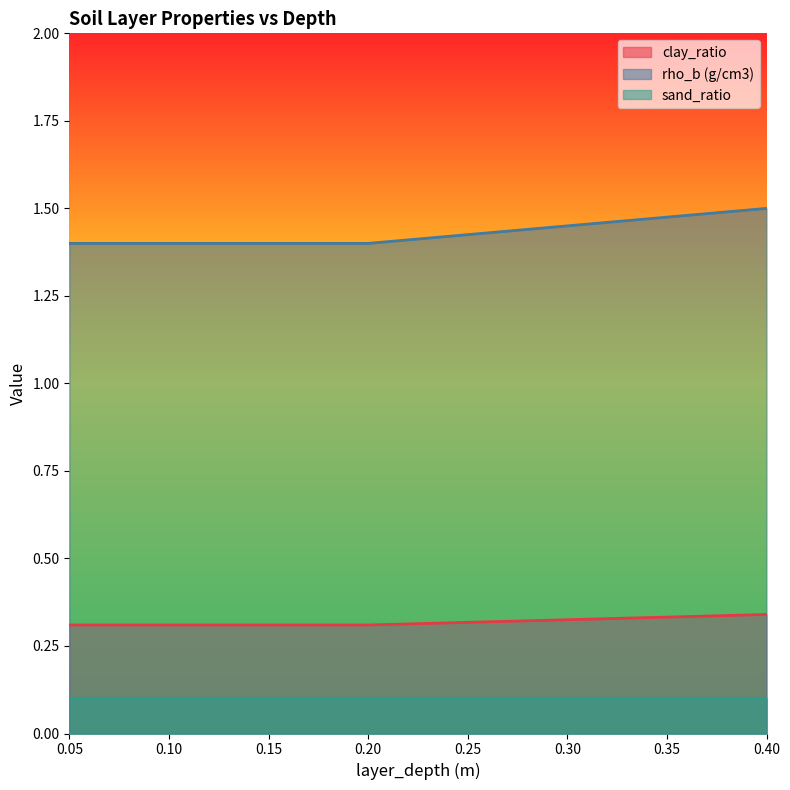

Rank the series by their maximum value, from highest to lowest.

rho_b (g/cm3), clay_ratio, sand_ratio